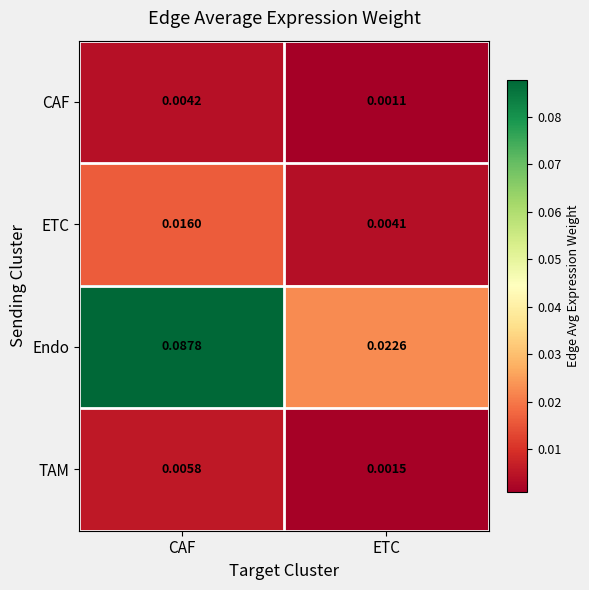

Which label corresponds to the largest value in the chart?

CAF